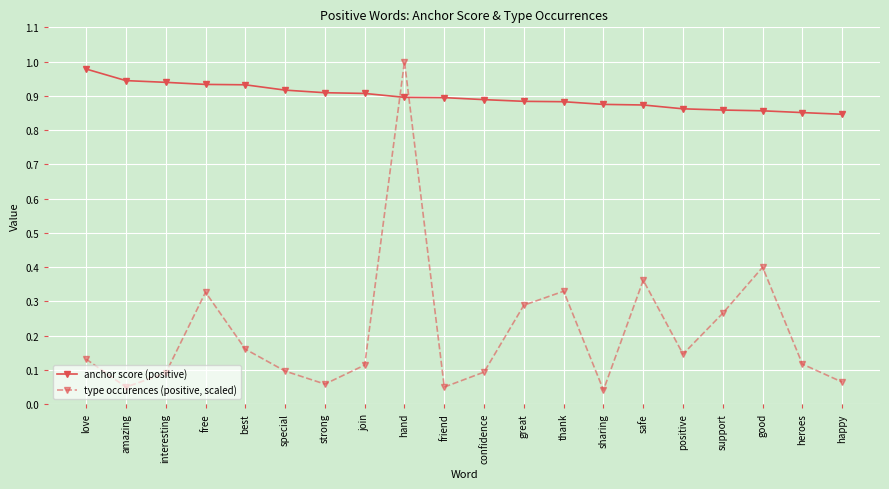

Which series has the largest total across all categories?

anchor score (positive)